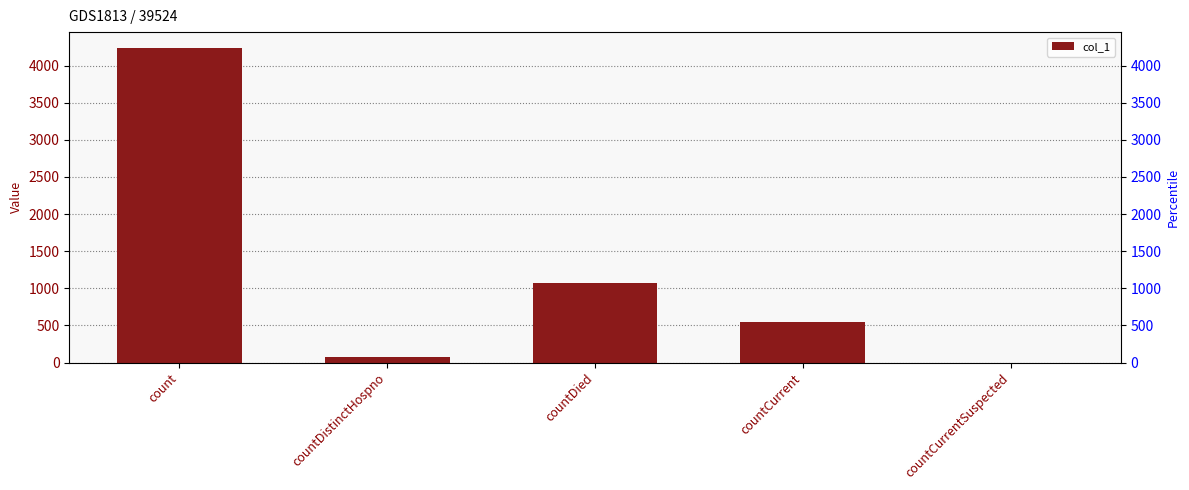

How many data points does each series have?

5